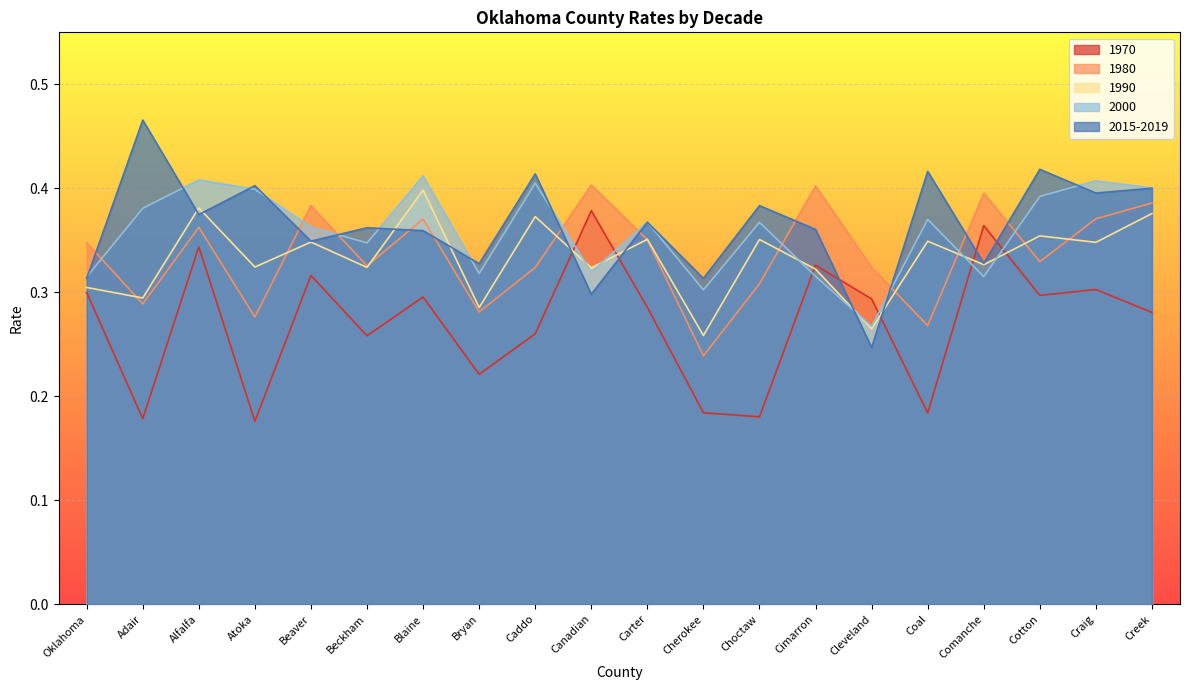

What is the sum of the 2015-2019 values at Coal and Blaine?

0.8